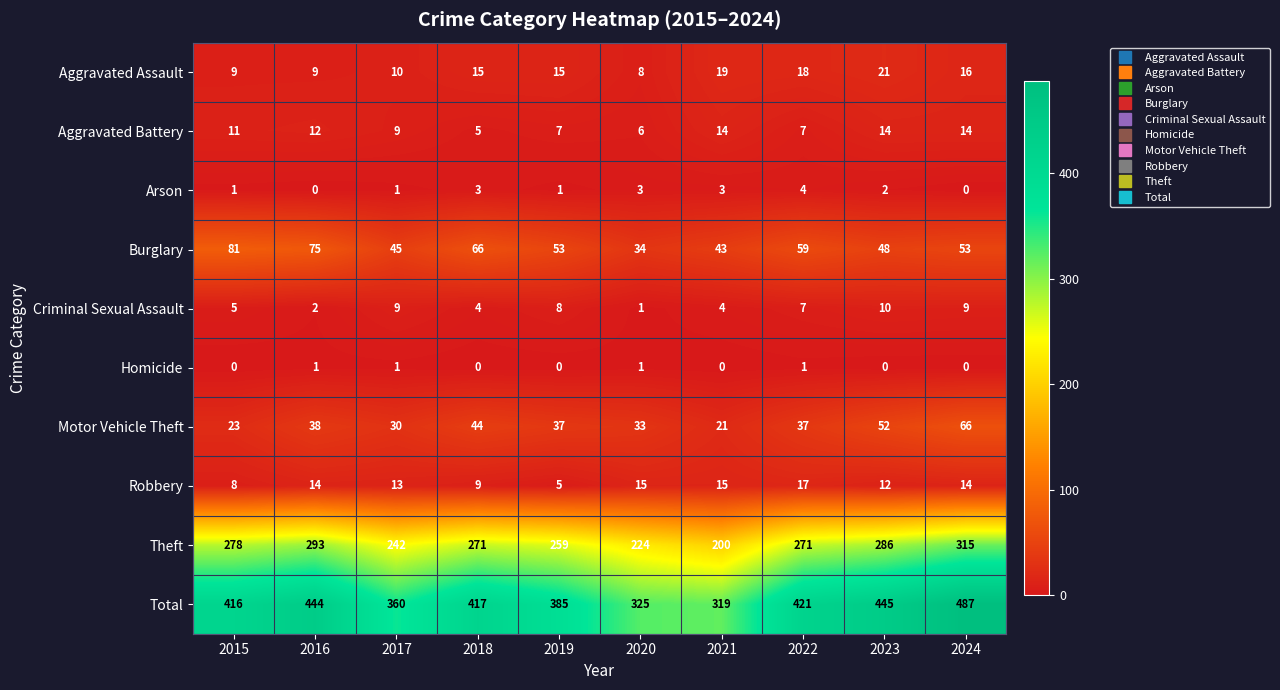

Is it true that Aggravated Assault equals 22 at 2019?

False